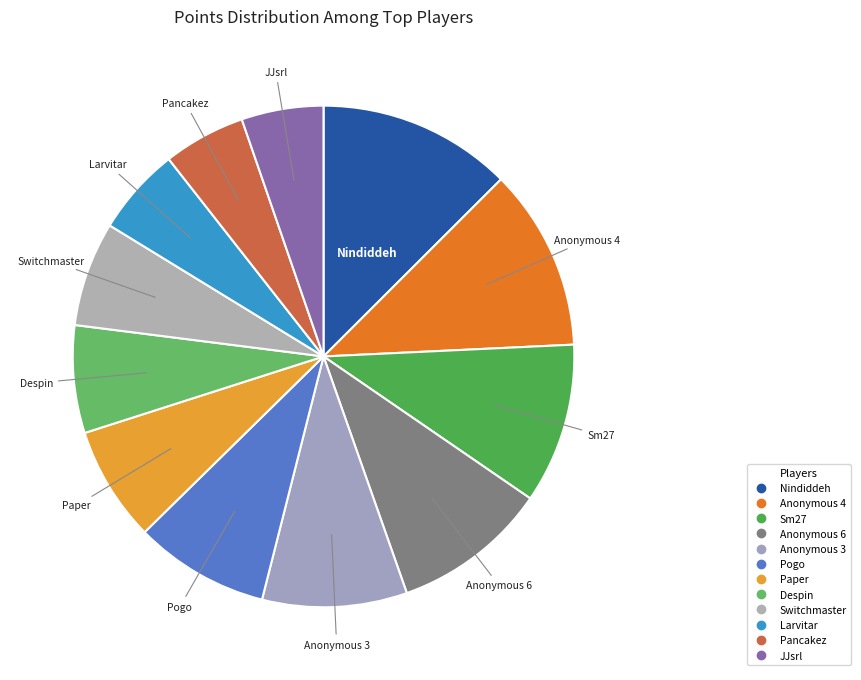

How many slices are in this pie chart?

12